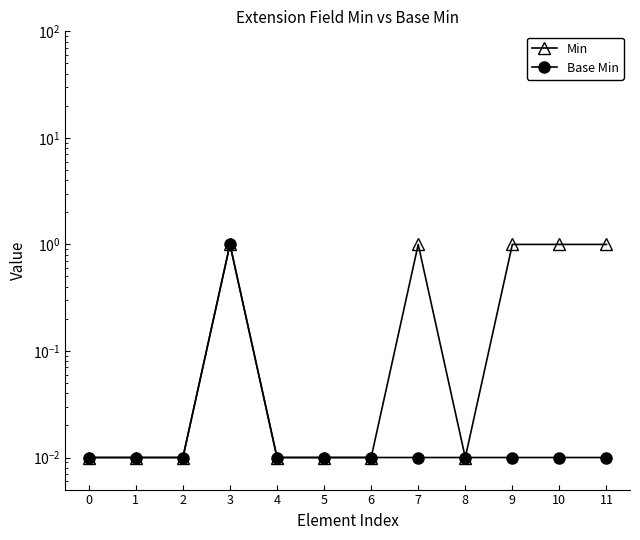

Reading right to left, list all the values displayed in this chart.

Min: 11=1.0	10=1.0	9=1.0	8=0.0	7=1.0	6=0.0	5=0.0	4=0.0	3=1.0	2=0.0	1=0.0	0=0.0
Base Min: 11=0.0	10=0.0	9=0.0	8=0.0	7=0.0	6=0.0	5=0.0	4=0.0	3=1.0	2=0.0	1=0.0	0=0.0